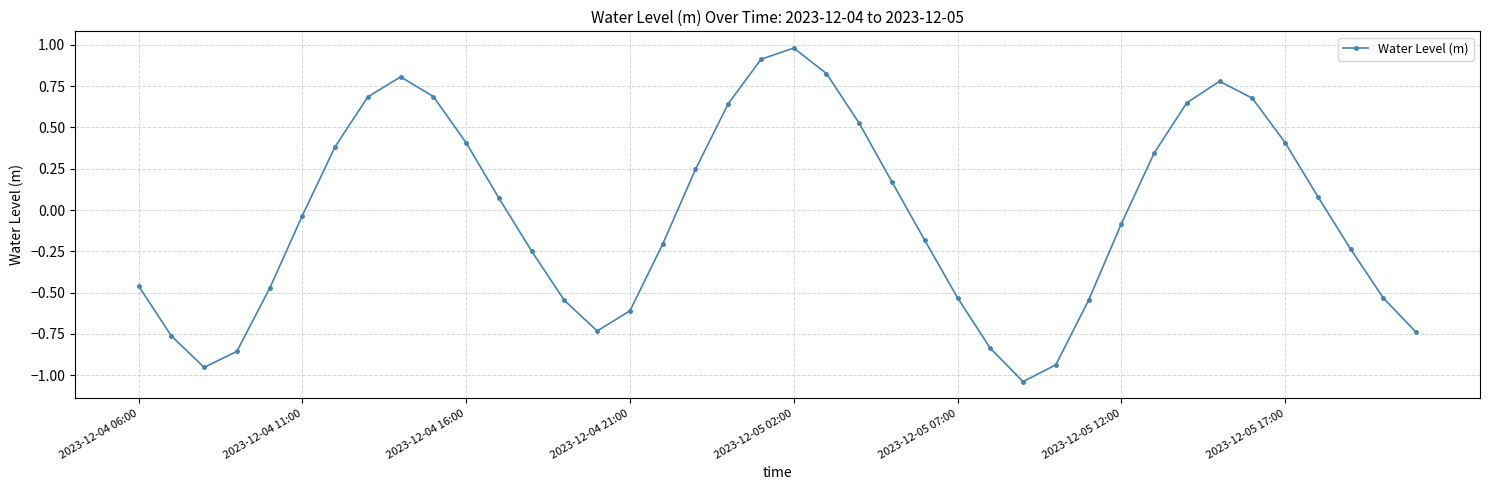

True or false: there are more than 2 points higher than both neighbors.

True